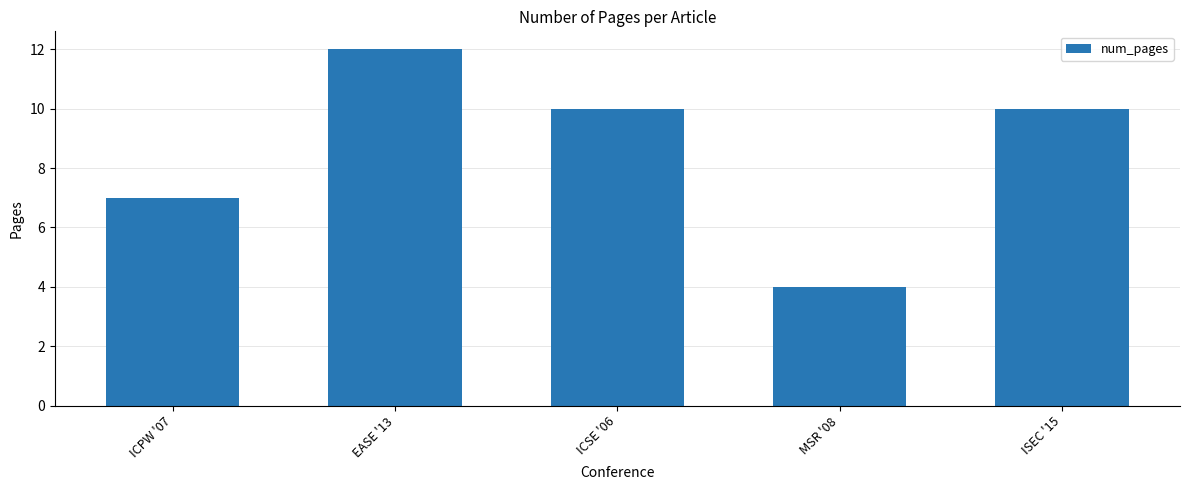

Is it true that the value at MSR '08 is 4?

True